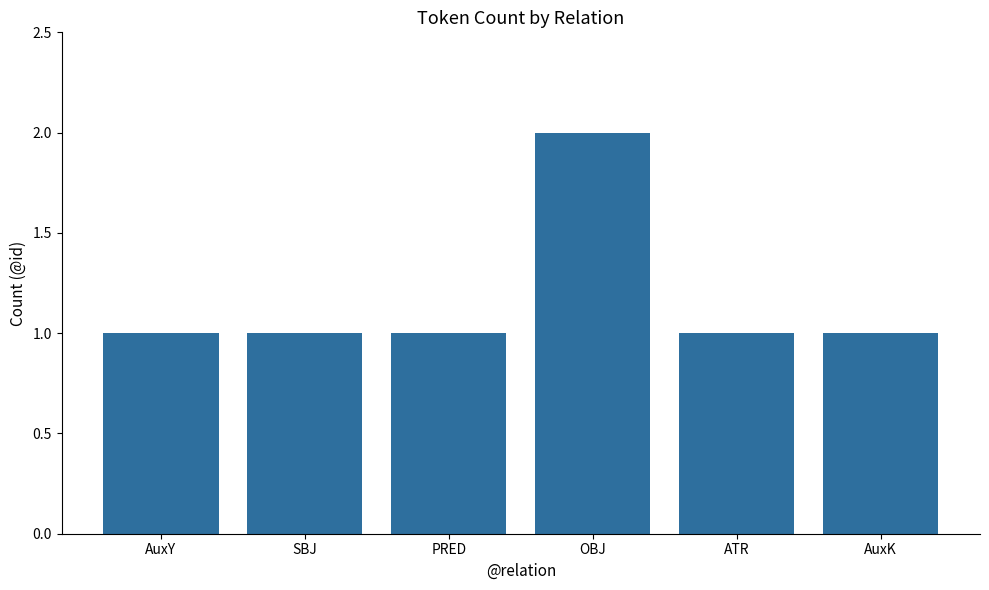

Between PRED and OBJ, which is larger?

OBJ